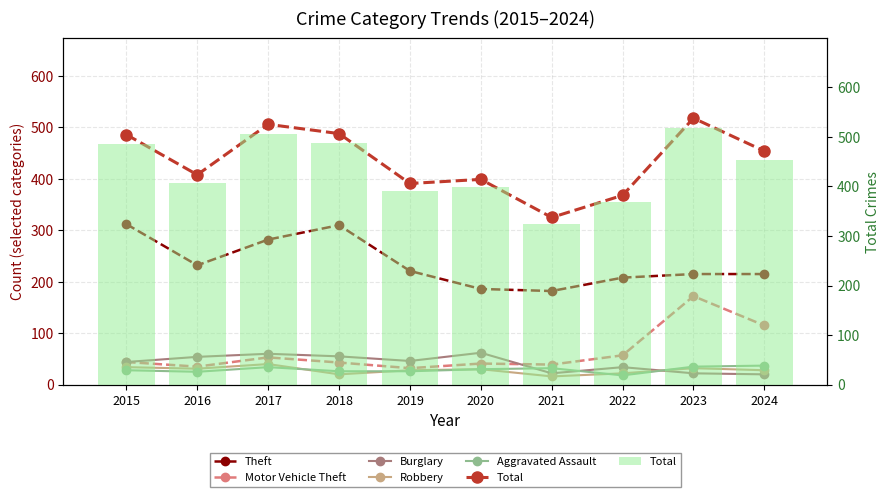

What is the highest value of the Robbery series?

40